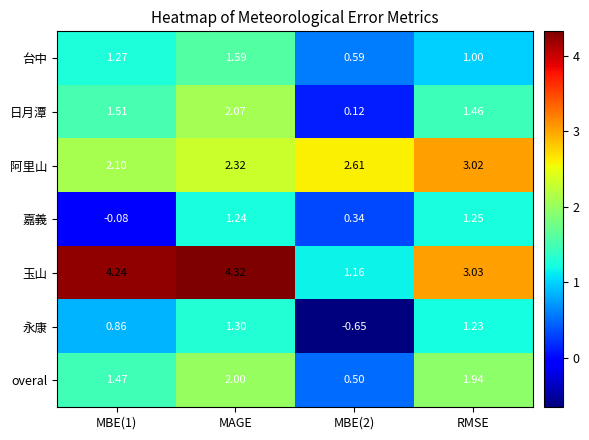

At how many categories does at least one series exceed 4?

2